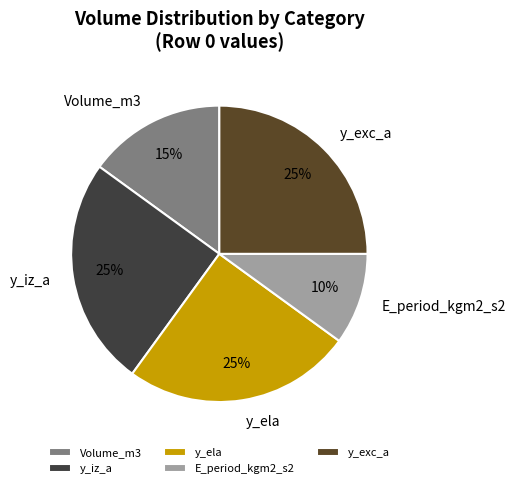

Is there a majority slice in this chart?

No